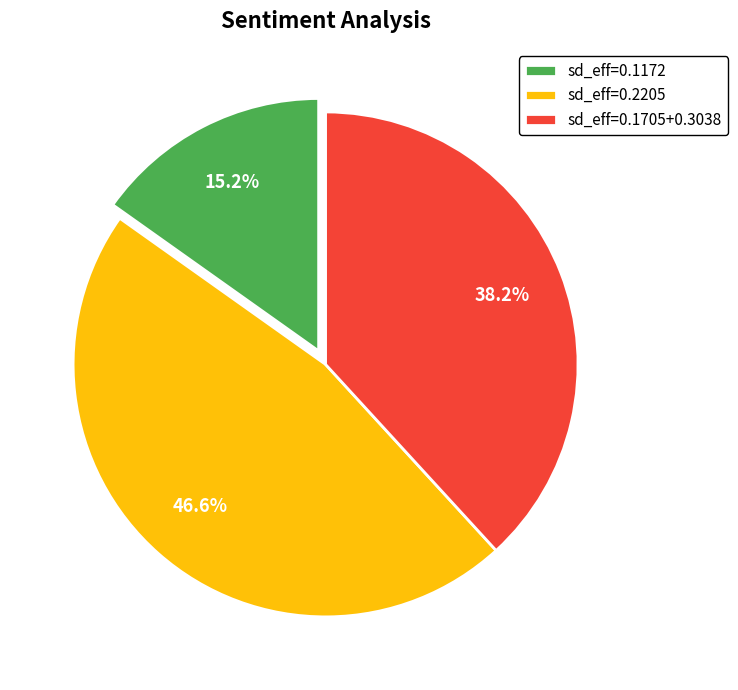

Does sd_eff=0.1705+0.3038 represent more than half of the total?

No